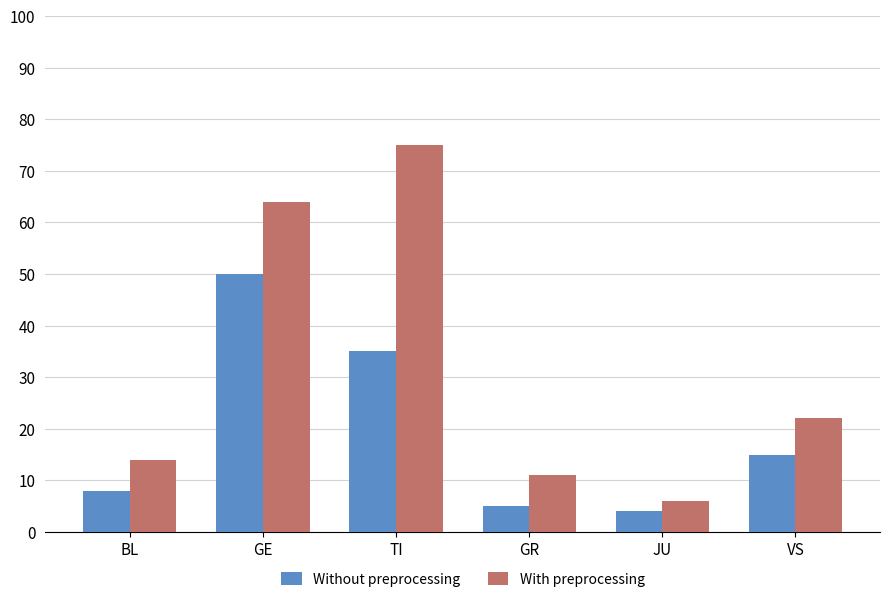

Count the number of categories in the chart.

6